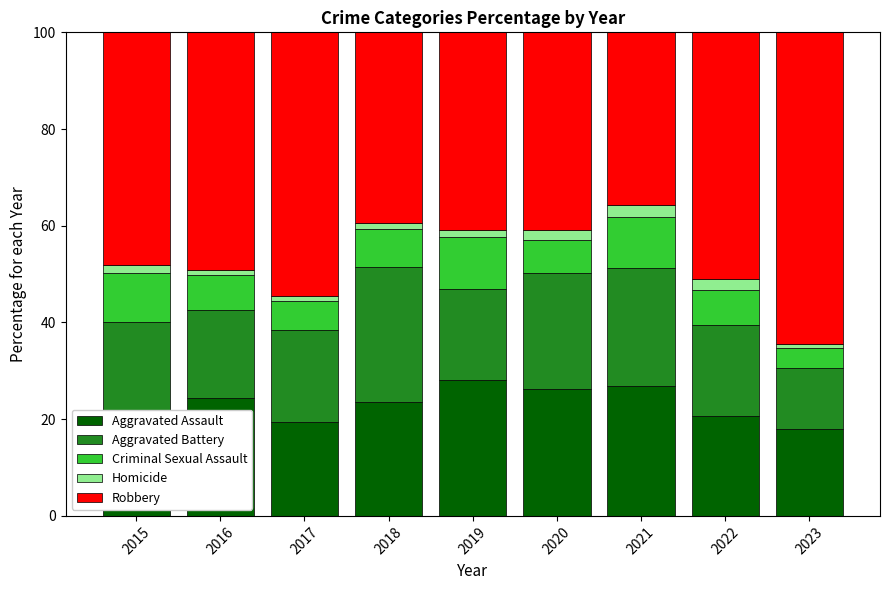

What is the maximum value for Aggravated Assault?

28.2